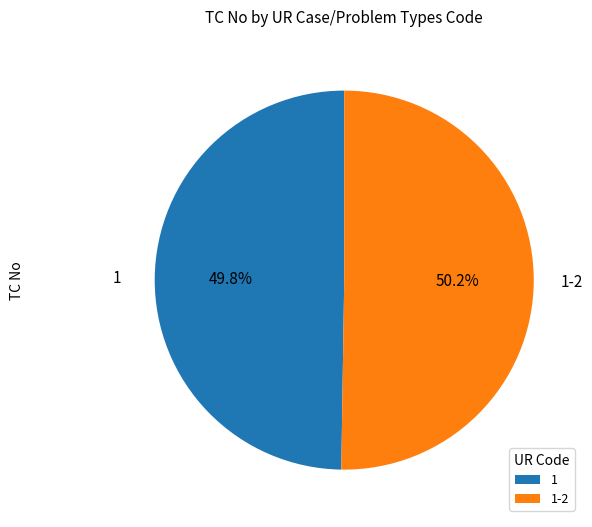

What portion of the pie excludes 1-2?

49.8%